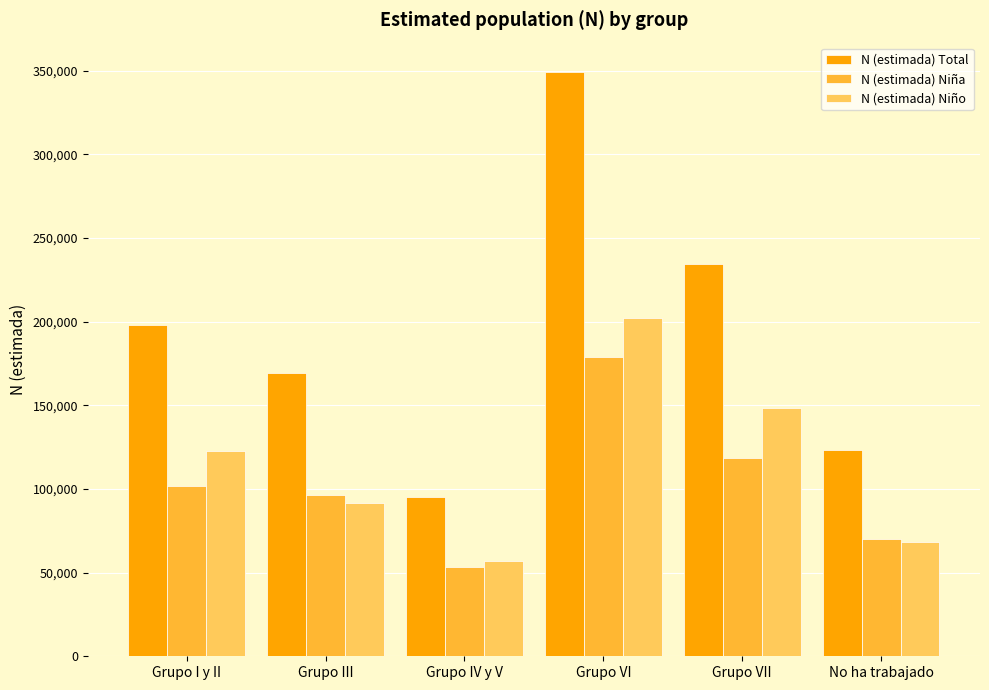

What are all the series names shown in the legend?

N (estimada) Total, N (estimada) Niña, N (estimada) Niño